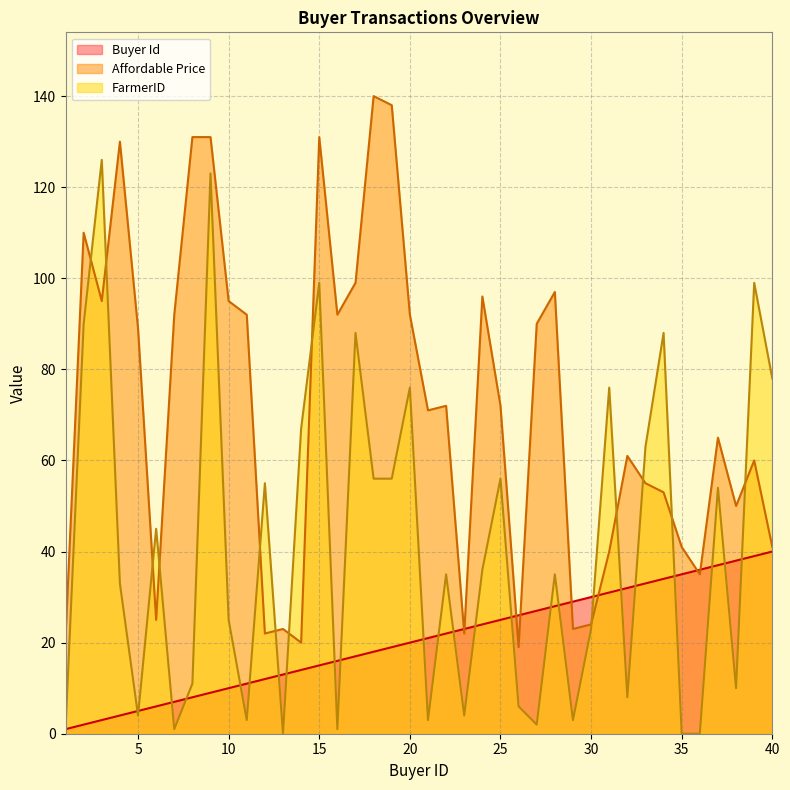

Reading left to right, extract all data points from this chart.

Buyer Id: 1	2	3	4	5	6	7	8	9	10	11	12	13	14	15	16	17	18	19	20	21	22	23	24	25	26	27	28	29	30	31	32	33	34	35	36	37	38	39	40
Affordable Price: 21	110	95	130	89	25	92	131	131	95	92	22	23	20	131	92	99	140	138	92	71	72	22	96	72	19	90	97	23	24	40	61	55	53	41	35	65	50	60	41
FarmerID: 1	90	126	33	4	45	1	11	123	25	3	55	0	67	99	1	88	56	56	76	3	35	4	36	56	6	2	35	3	23	76	8	63	88	0	0	54	10	99	78